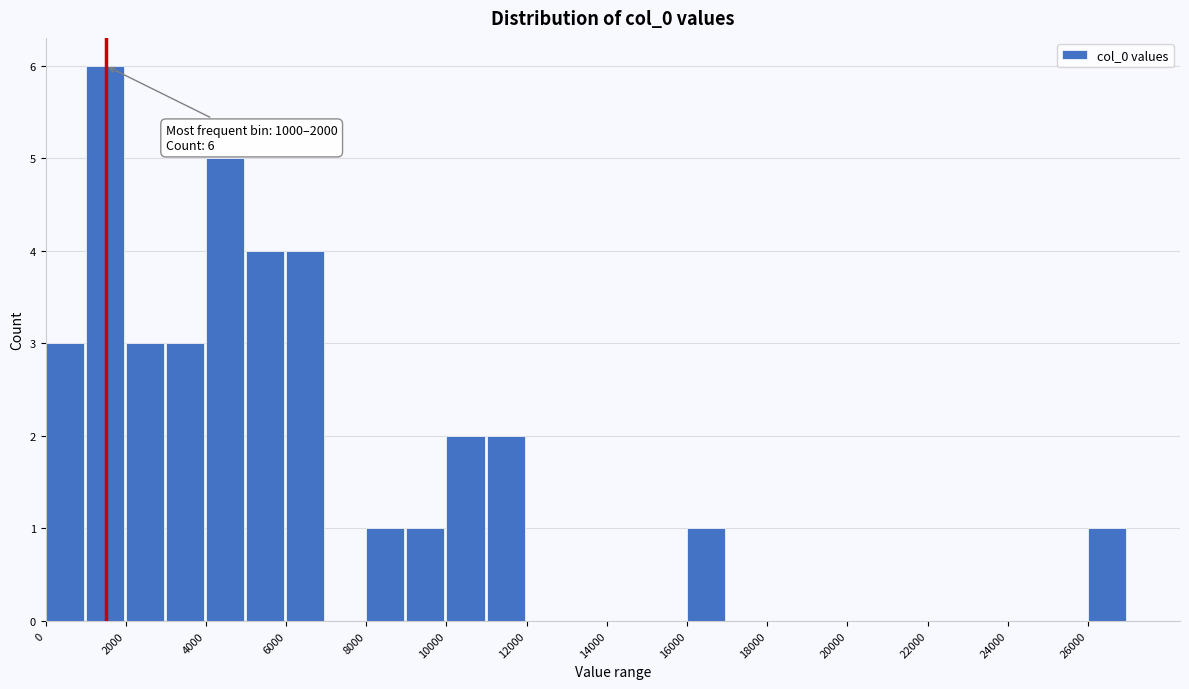

Which range on the x-axis has the tallest bar?

1000 to 2000